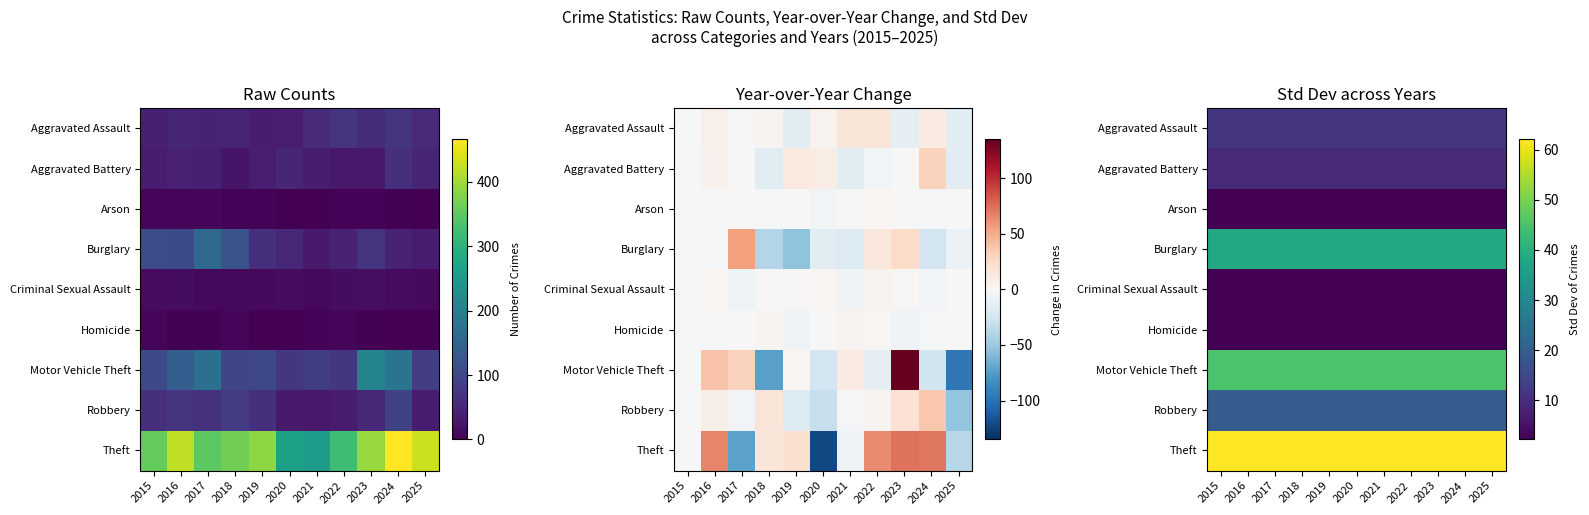

Is the value of Homicide at 2023 greater than the value of Robbery at 2020?

No